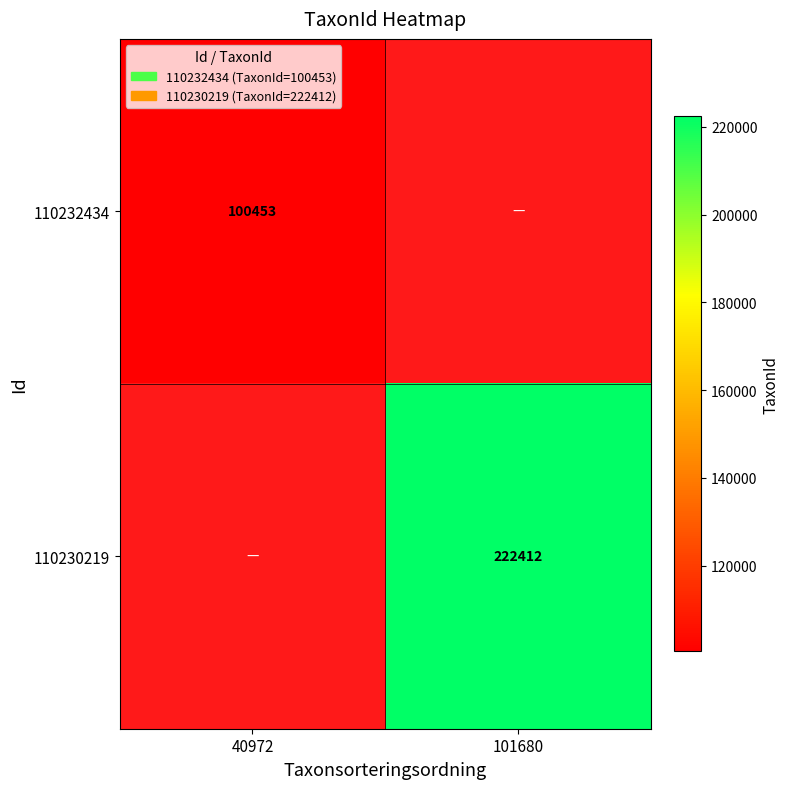

True or false: 110230219 has a value of 389590 at 101680.

False